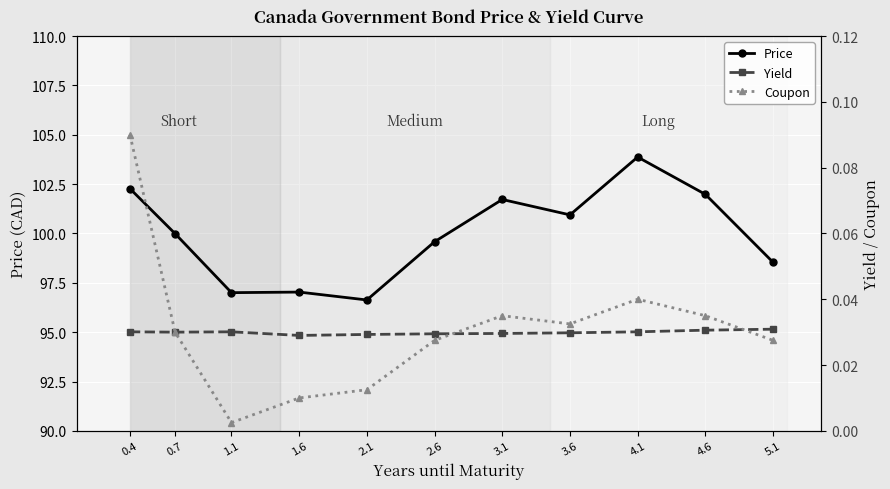

Which series has the largest total across all categories?

Price